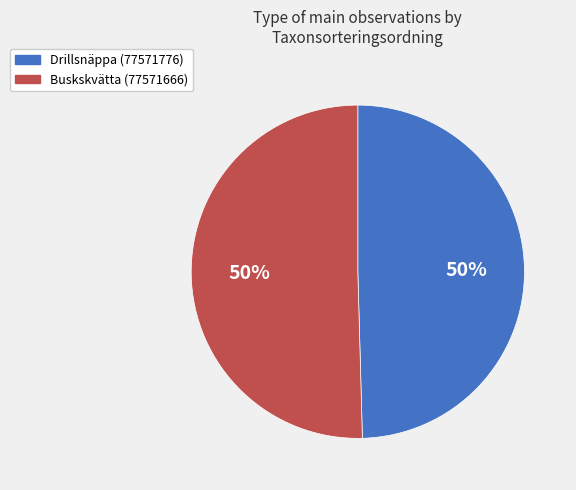

True or false: Drillsnäppa (77571776) accounts for 38% of the total.

False